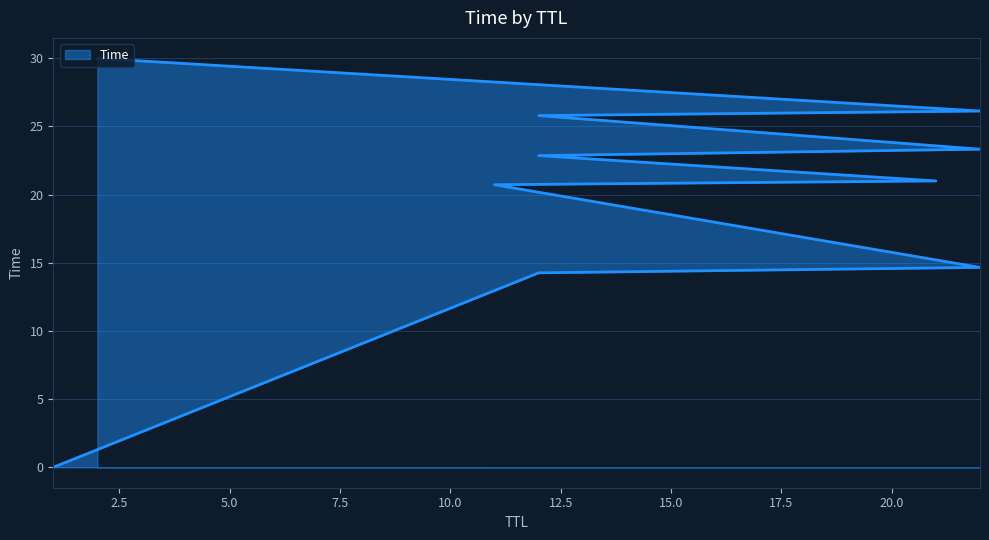

What is the difference between the maximum and second lowest values?

15.7